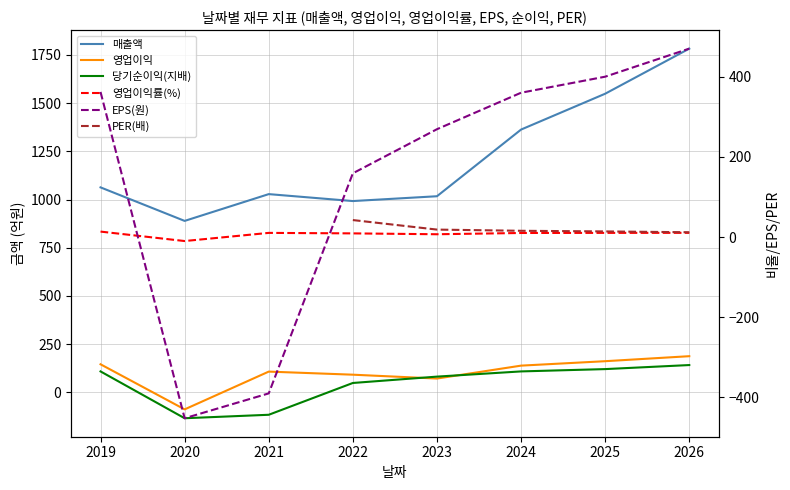

Which series has the widest spread of values?

EPS(원)